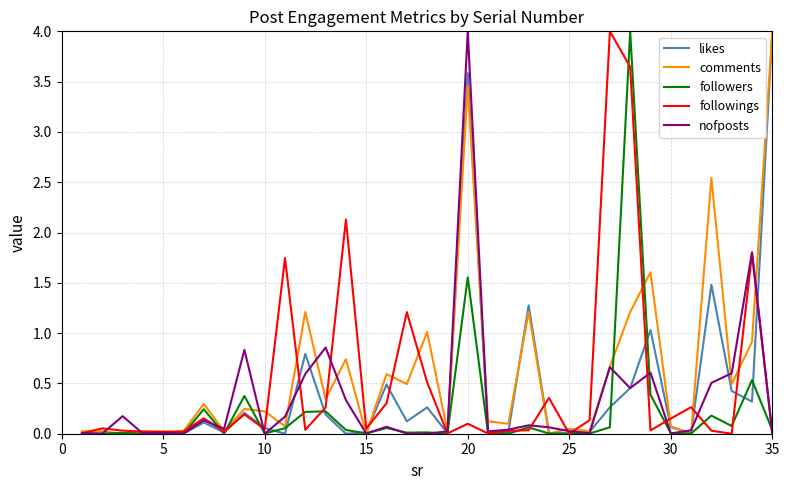

What is the maximum value for likes?

4.0